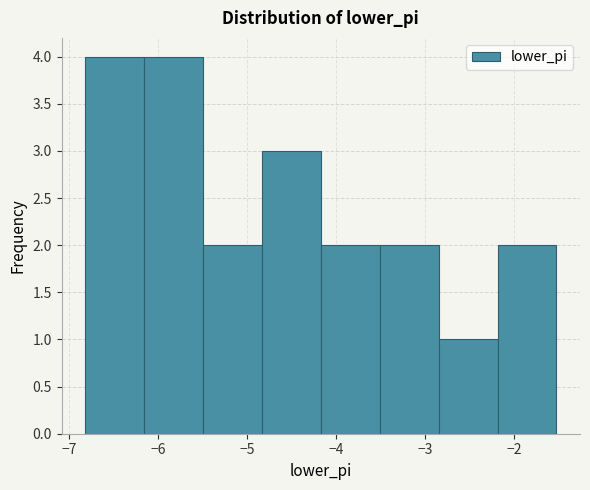

Reading left to right, list every bar in this chart as the range it spans on the x-axis followed by its height. Neither the bar edges nor the heights are printed on the chart, so give them approximately, as read against the axes.

-6.8 to -6.2: 4
-6.2 to -5.5: 4
-5.5 to -4.8: 2
-4.8 to -4.2: 3
-4.2 to -3.5: 2
-3.5 to -2.8: 2
-2.8 to -2.2: 1
-2.2 to -1.5: 2